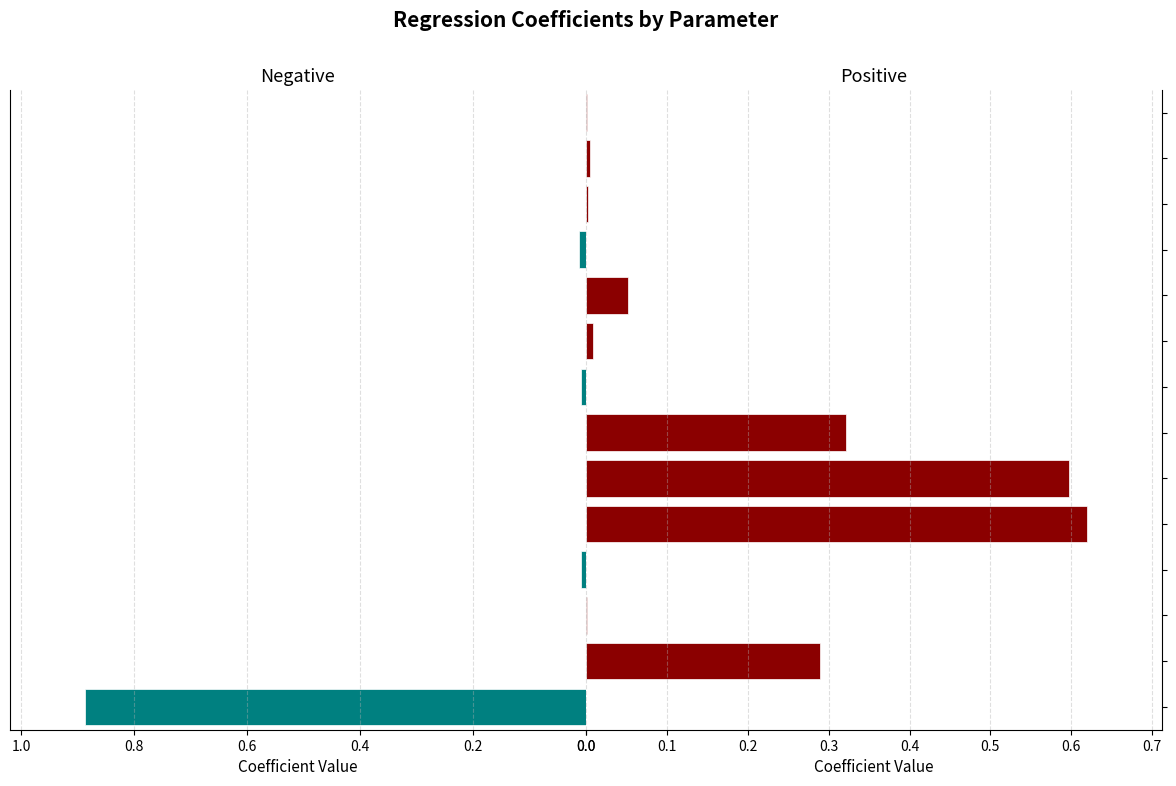

Reading right to left, list all the values displayed in this chart.

Negative: 0.0	0.0	0.0	0.0	0.0	0.0	0.0	0.0	0.0	0.0	0.0	0.0	0.0	0.9
Positive: 0.0	0.0	0.0	0.0	0.1	0.0	0.0	0.3	0.6	0.6	0.0	0.0	0.3	0.0